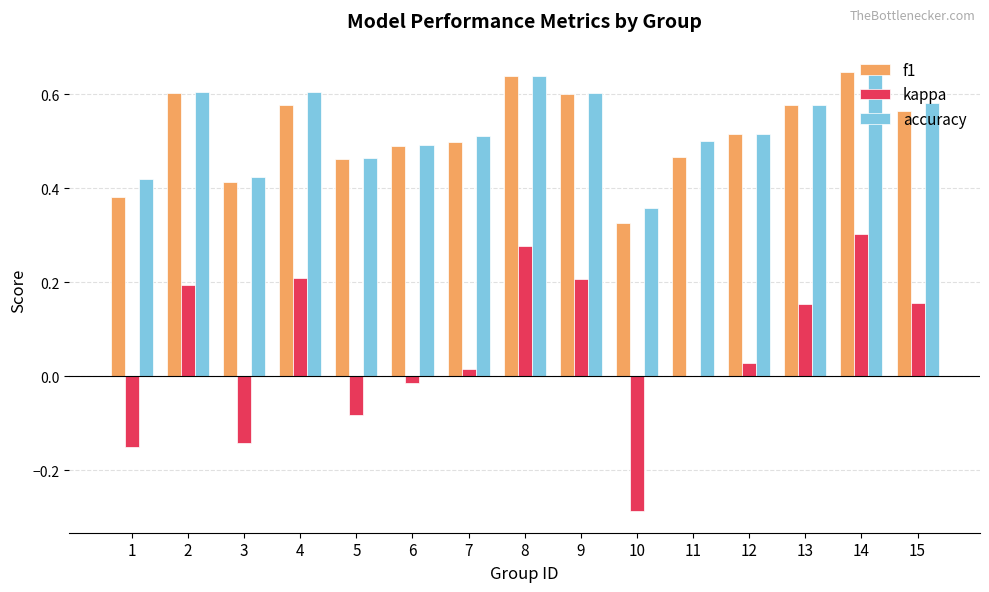

Which label corresponds to the largest value in the chart?

14